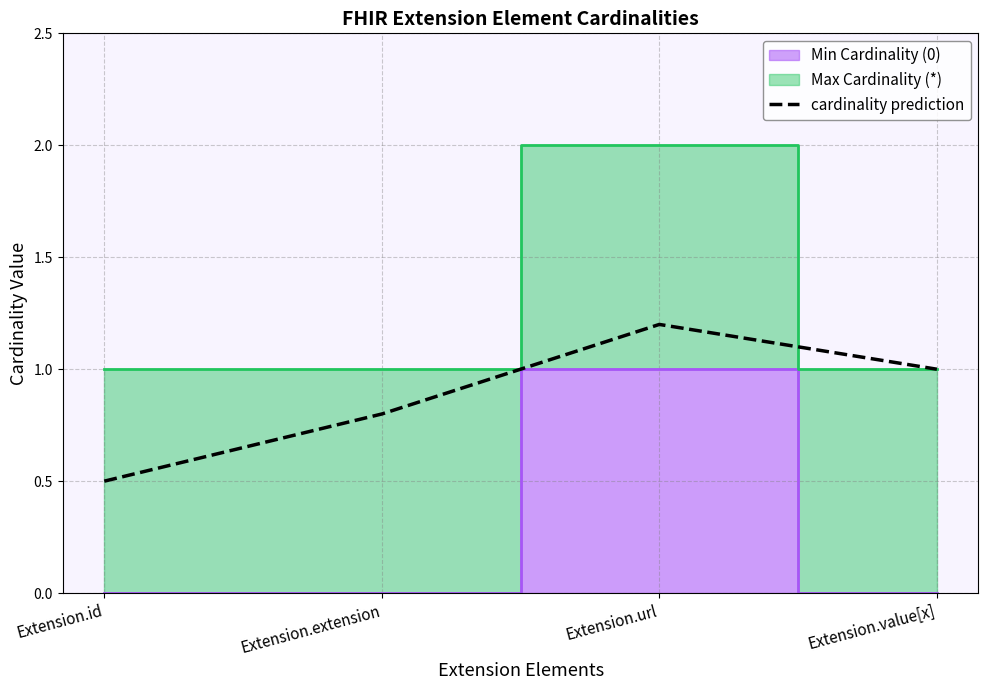

How many lines are shown in the chart?

1